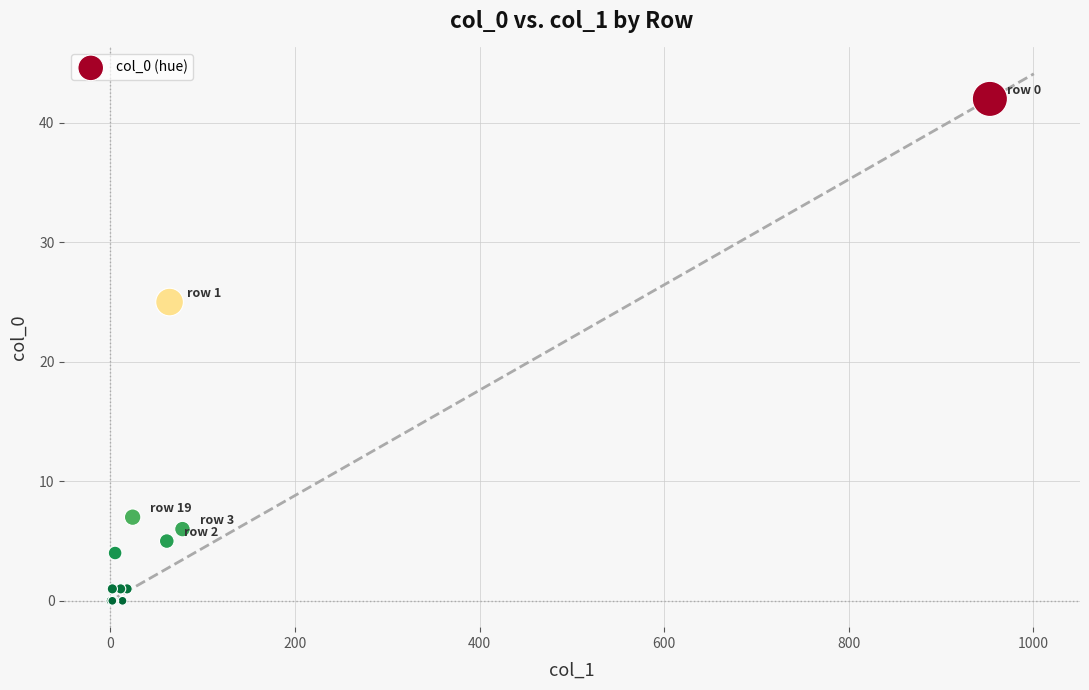

What Y value in the scatter plot is closest to 21?

25